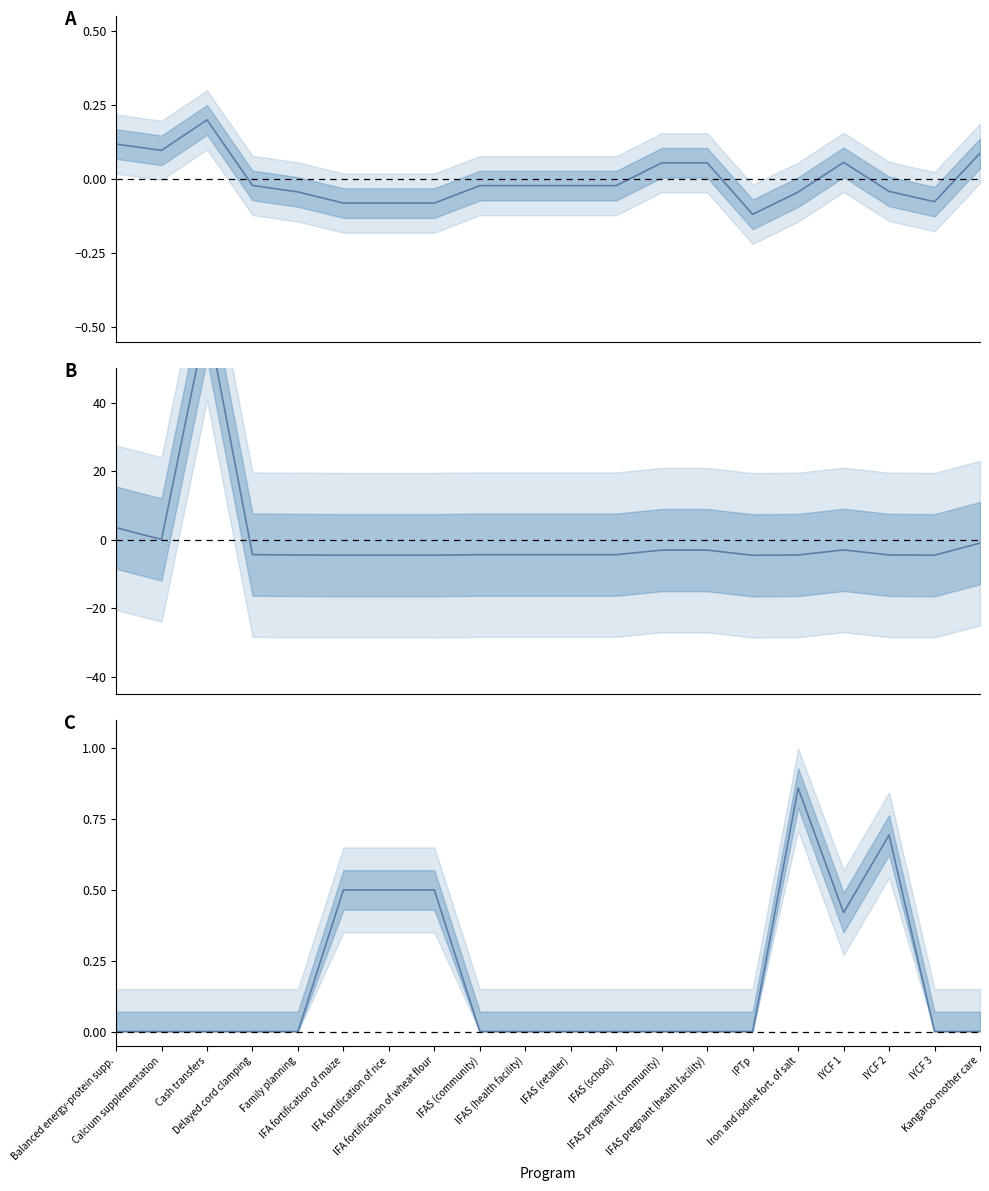

How many interior local valleys does the Unit cost (US$ scaled) series have?

3